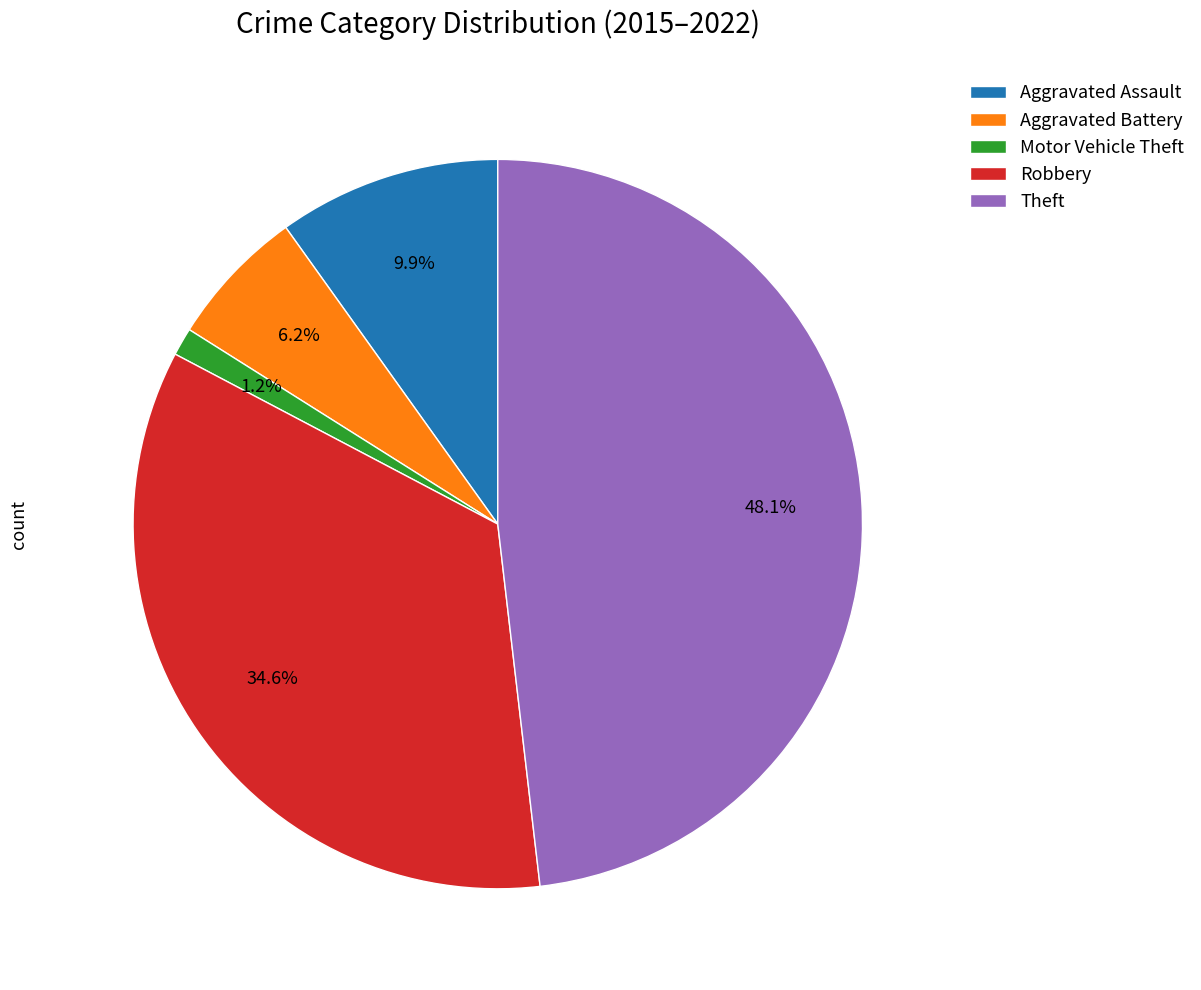

What percentage is the Robbery slice, to the nearest percent?

35%